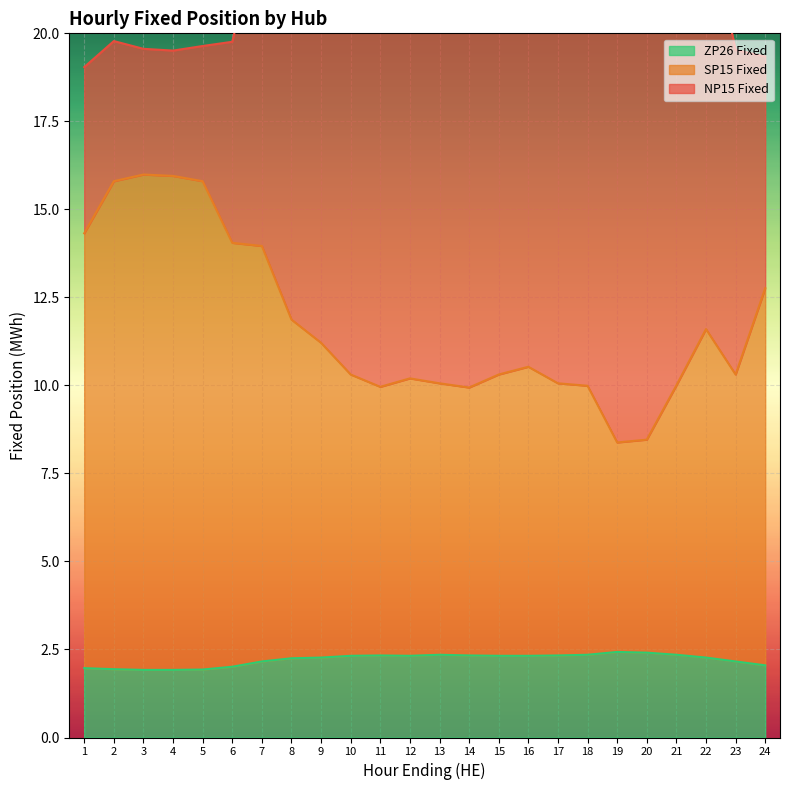

Which series has the largest total across all categories?

SP15 Fixed